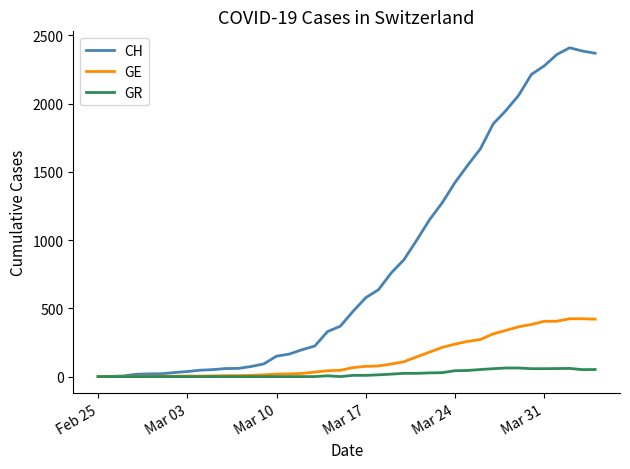

What is the maximum value shown in the chart?

2410